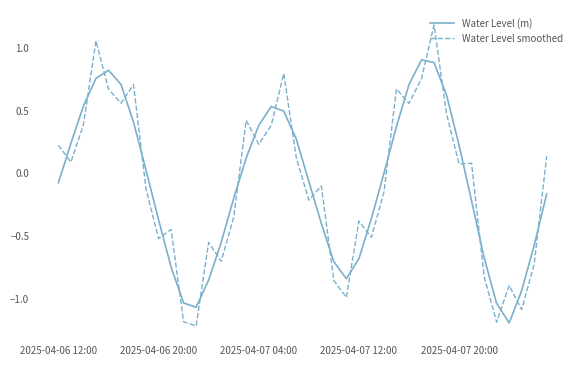

Rank the series by their maximum value, from highest to lowest.

Water Level smoothed, Water Level (m)